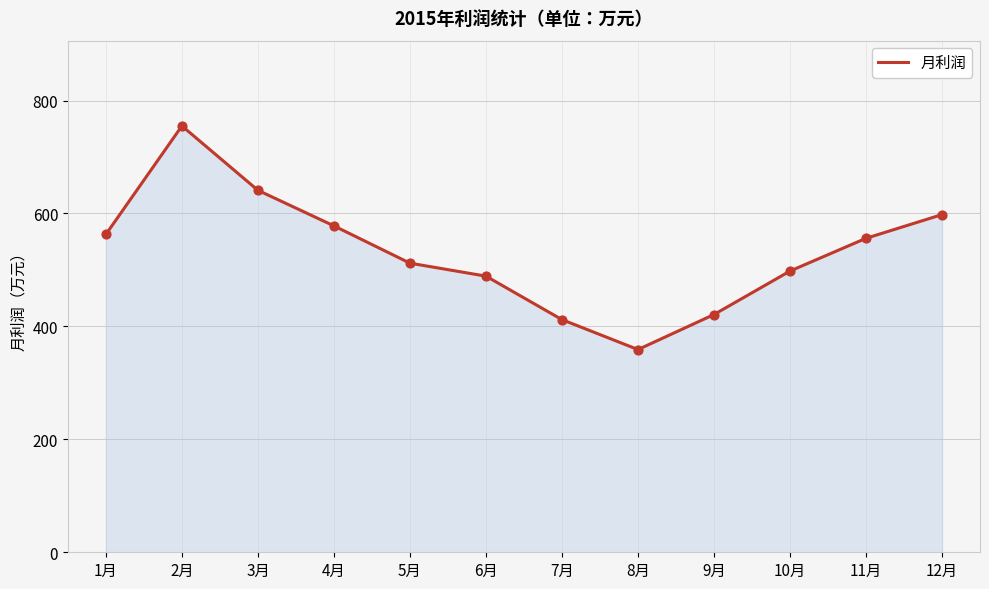

Approximately how many times larger is the value at 4月 compared to 3月?

0.9